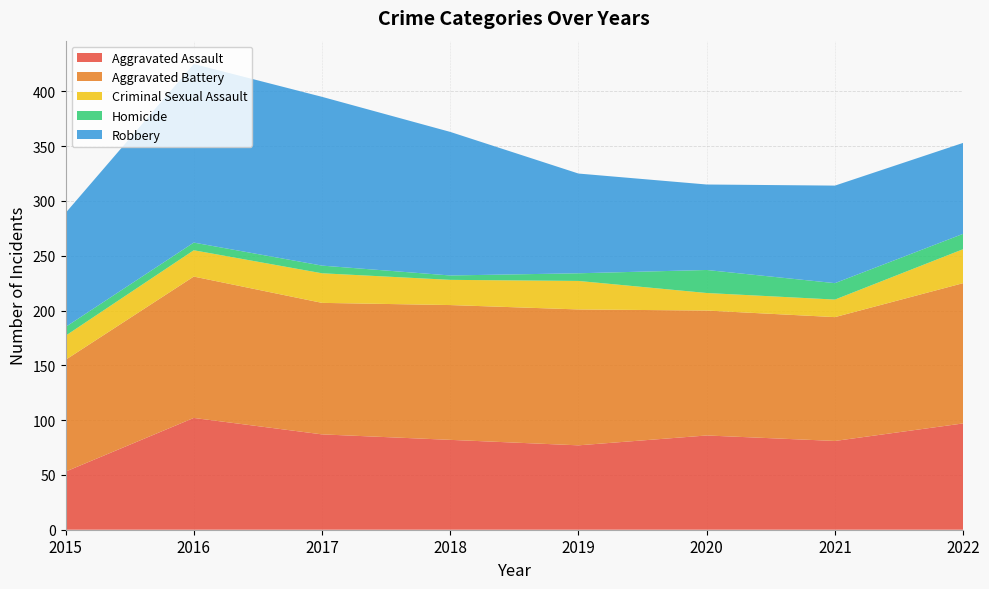

Reading left to right, transcribe all the data shown in this chart.

Aggravated Assault: 2015=53	2016=102	2017=87	2018=82	2019=77	2020=86	2021=81	2022=97
Aggravated Battery: 2015=102	2016=129	2017=120	2018=123	2019=124	2020=114	2021=113	2022=128
Criminal Sexual Assault: 2015=22	2016=24	2017=27	2018=23	2019=26	2020=16	2021=16	2022=31
Homicide: 2015=8	2016=7	2017=7	2018=4	2019=7	2020=21	2021=15	2022=14
Robbery: 2015=104	2016=163	2017=154	2018=131	2019=91	2020=78	2021=89	2022=83